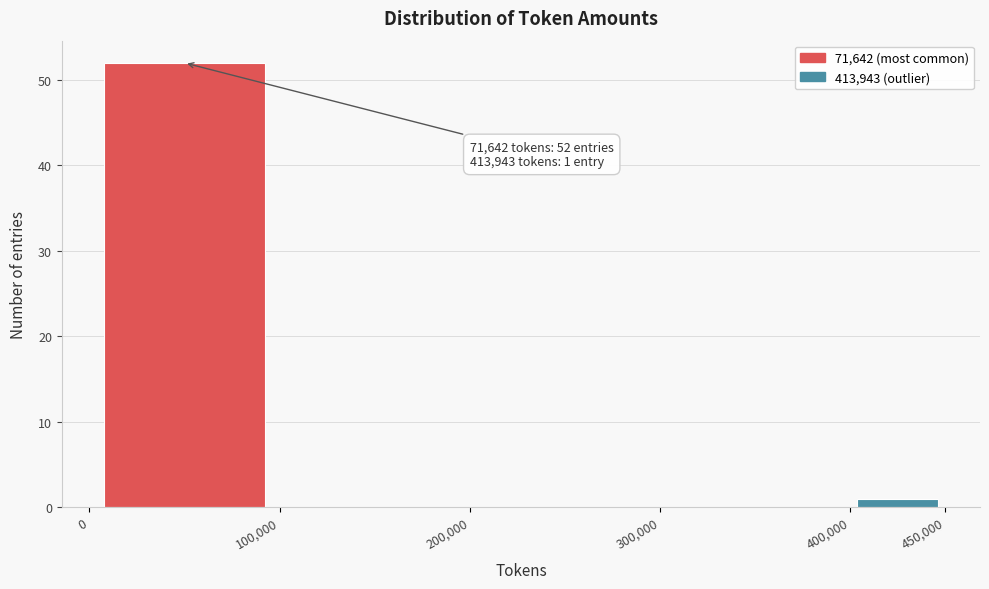

Over which range of the x-axis is the bar tallest?

0 to 100,000